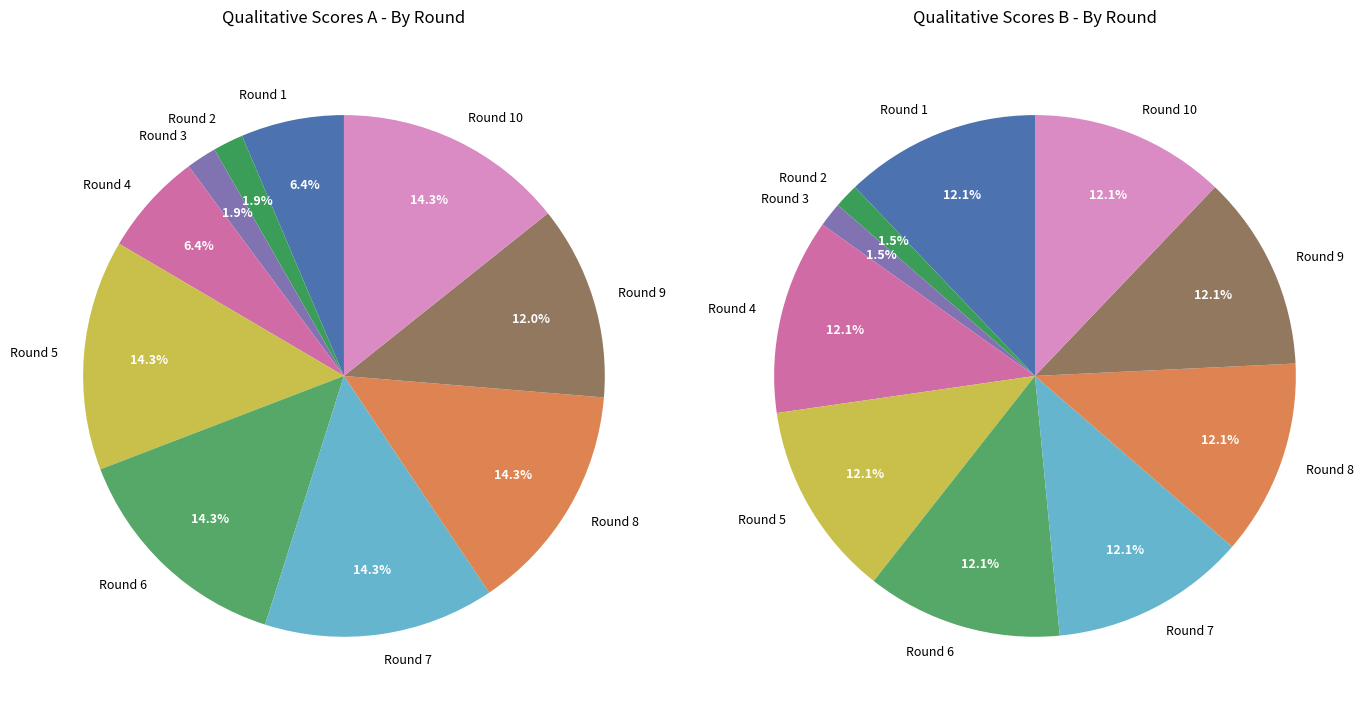

Is Round 7 the majority of the pie?

No